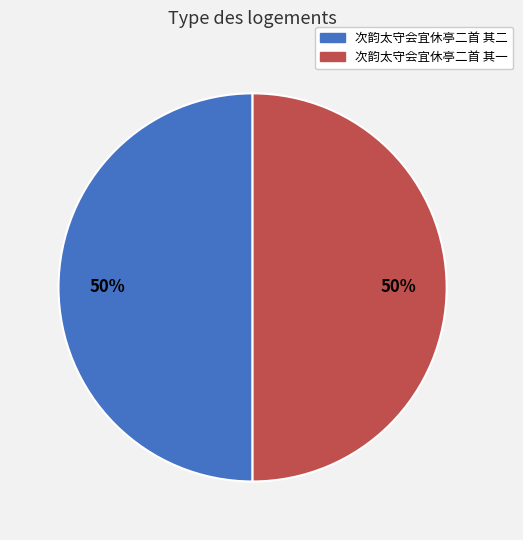

What percentage is the 次韵太守会宜休亭二首 其一 slice, to the nearest percent?

50%